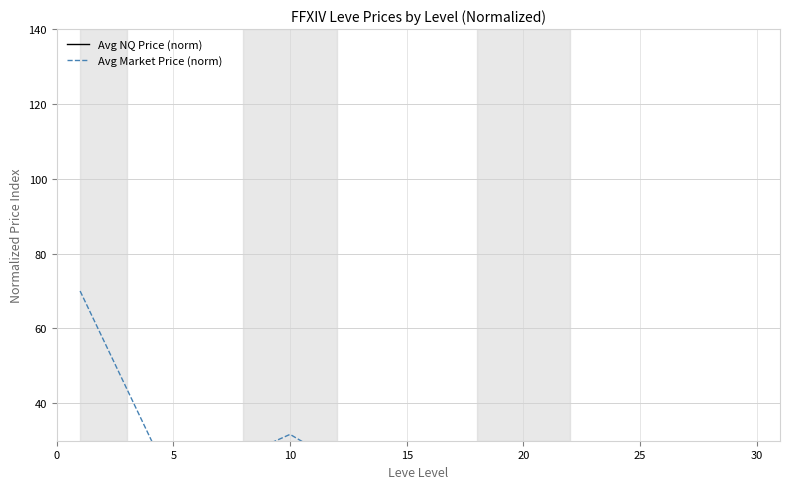

What are all the series names shown in the legend?

Avg NQ Price (norm), Avg Market Price (norm)